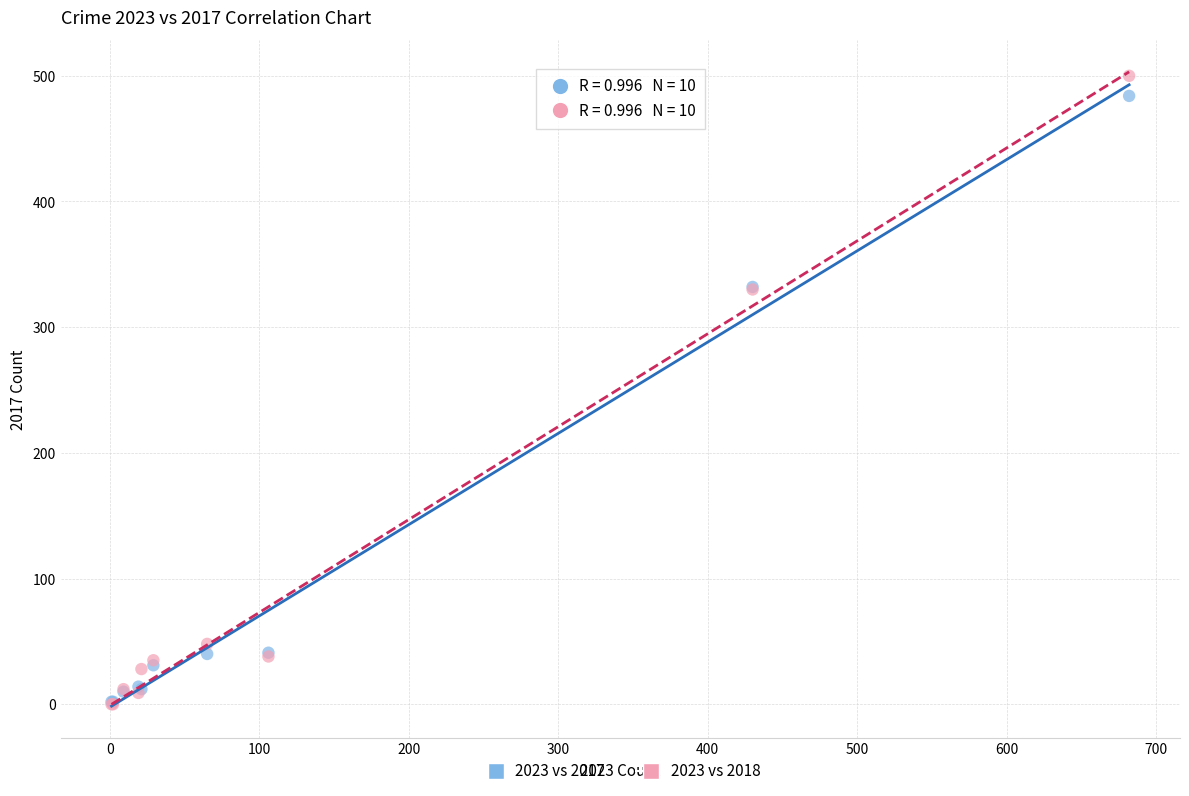

What are all the series names shown in the legend?

2023 vs 2017, 2023 vs 2018